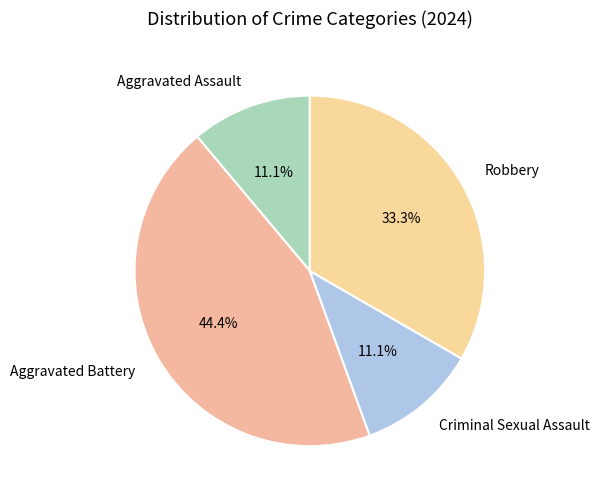

Does Aggravated Battery represent more than half of the total?

No